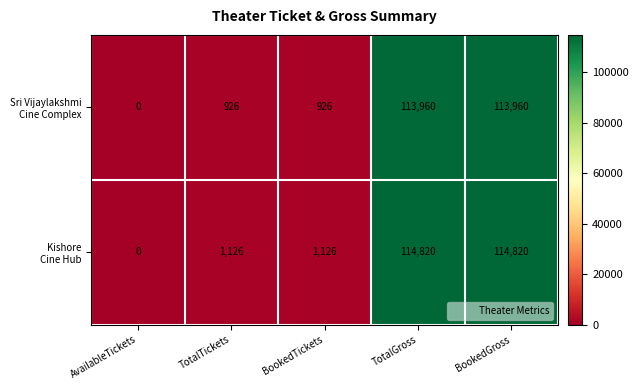

What is the greatest value displayed?

114820